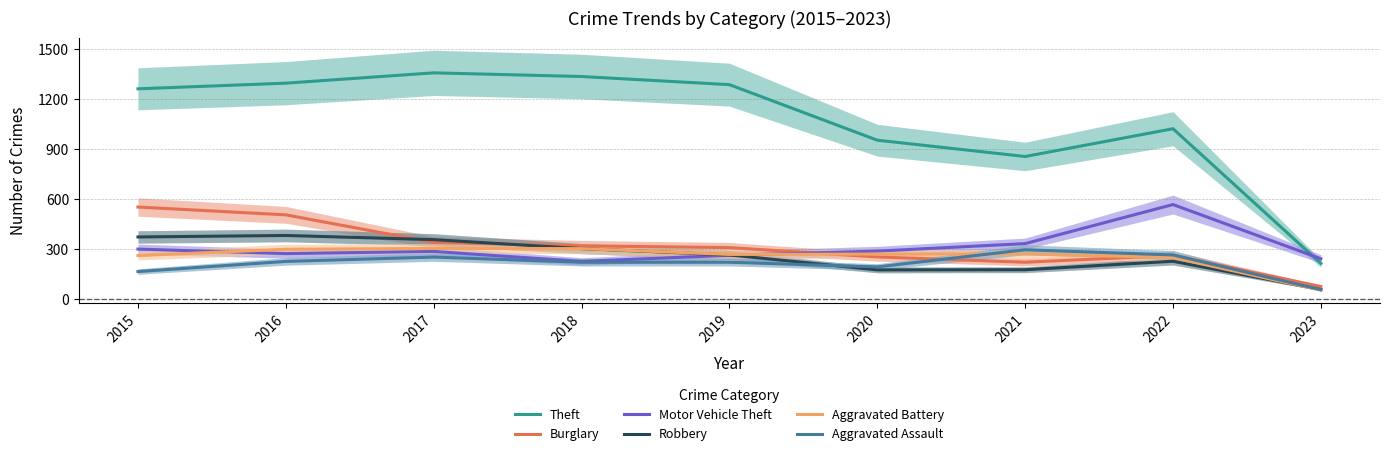

How many values in the Motor Vehicle Theft series are below 285?

4